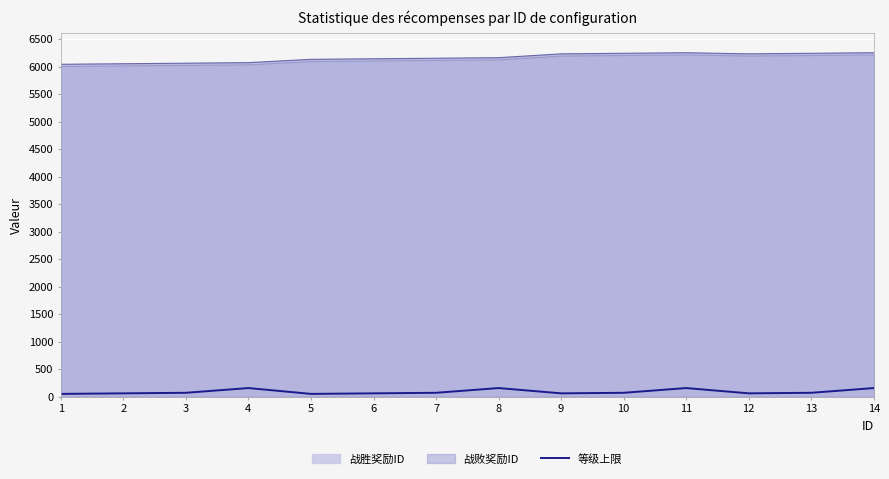

Rank the categories by value from highest to lowest.

4, 8, 11, 14, 3, 7, 10, 13, 2, 6, 9, 12, 1, 5